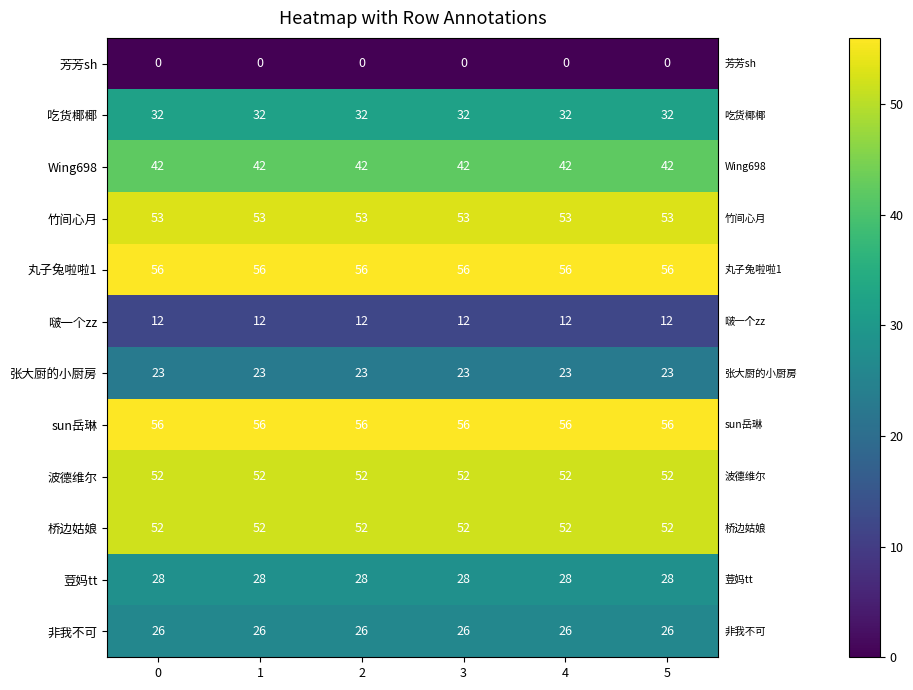

What is the difference between the highest and lowest values at 0?

56